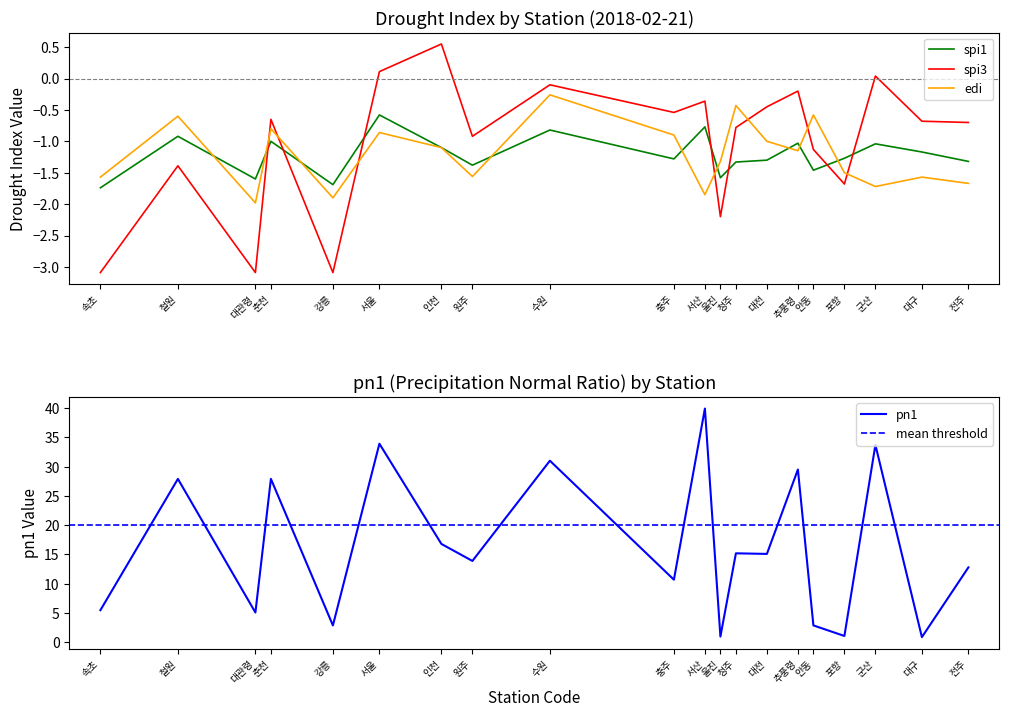

Which has a higher value, 추풍령 or 충주?

추풍령